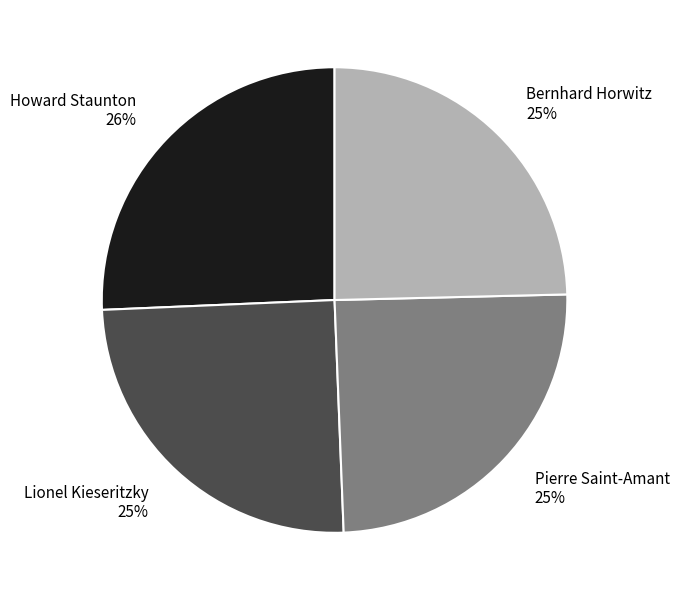

Is there a majority slice in this chart?

No